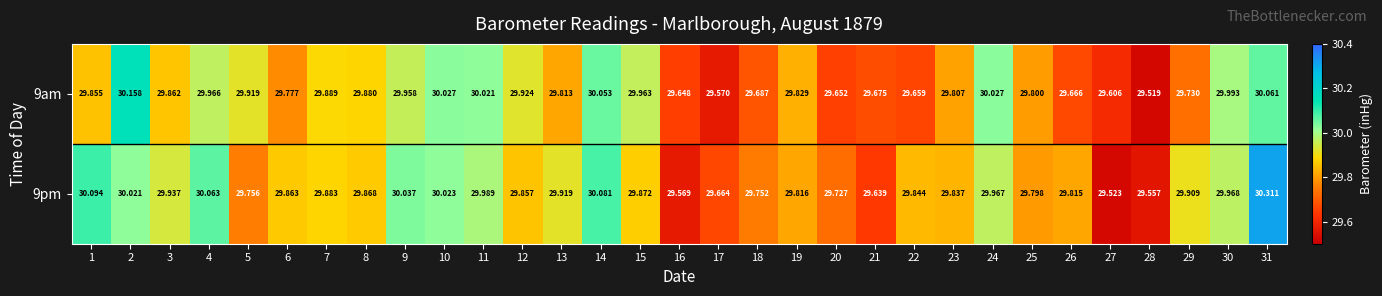

Rank the series by their maximum value, from lowest to highest.

9am, 9pm